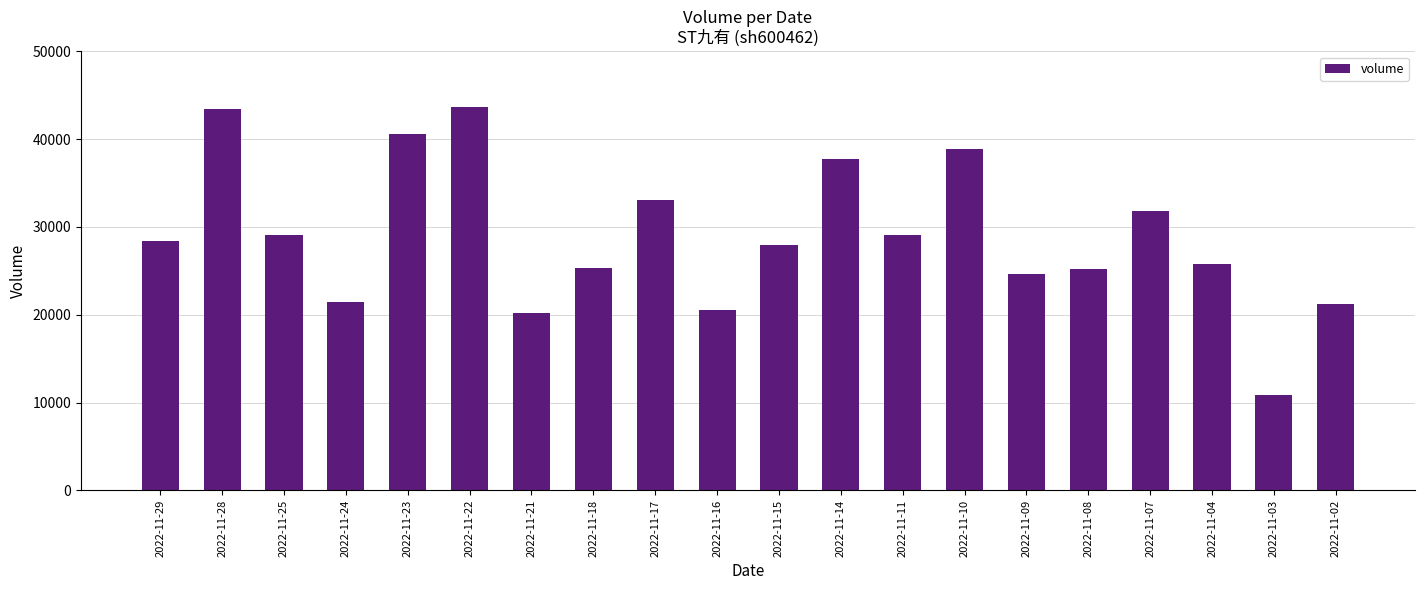

Count the number of data series in this chart.

1